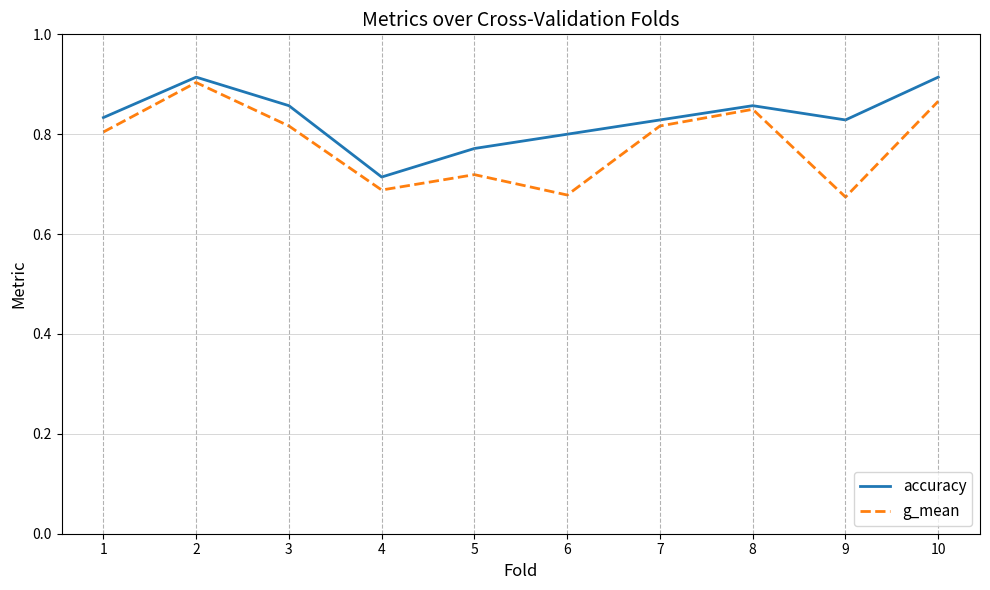

Where is accuracy nearest to the value 0?

4